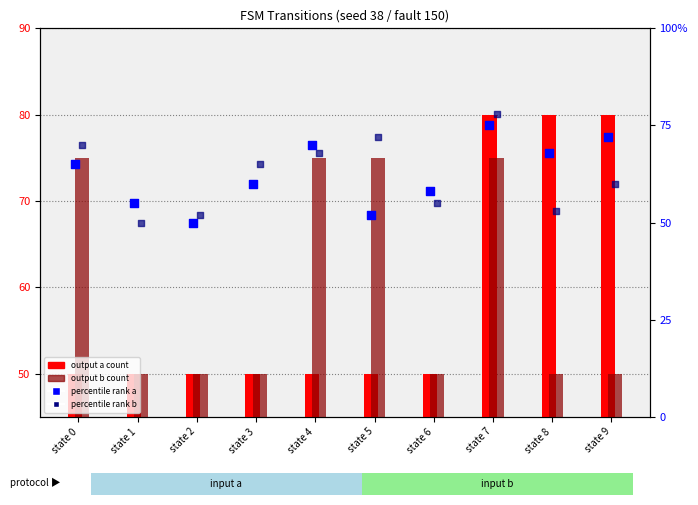

Which series has the largest total across all categories?

percentile rank a